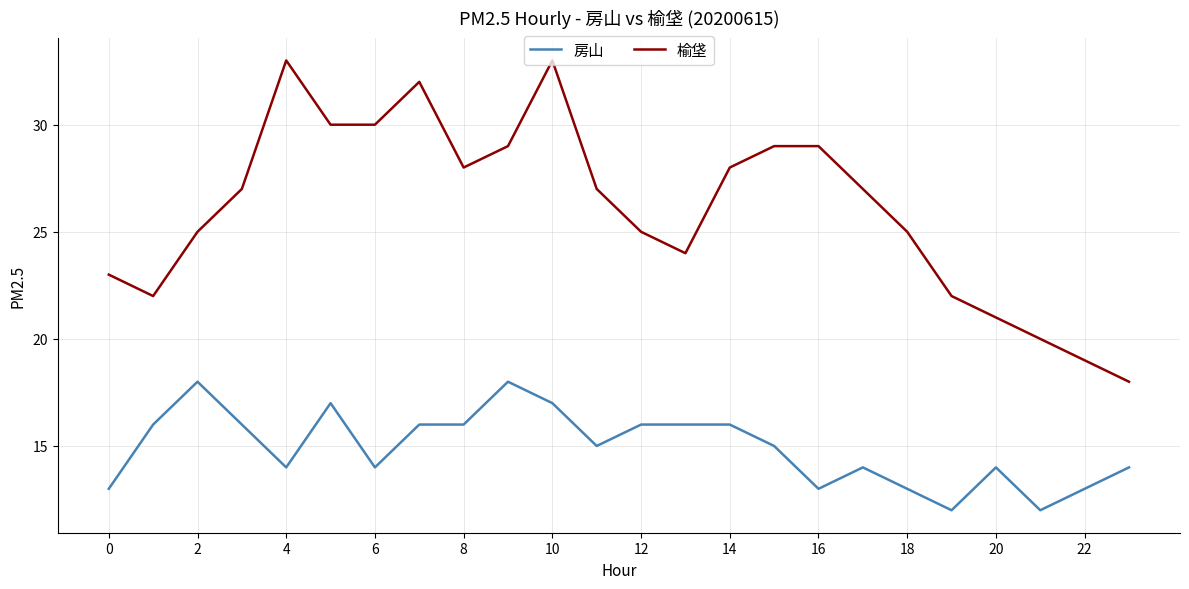

What is the average value of the 房山 series?

15